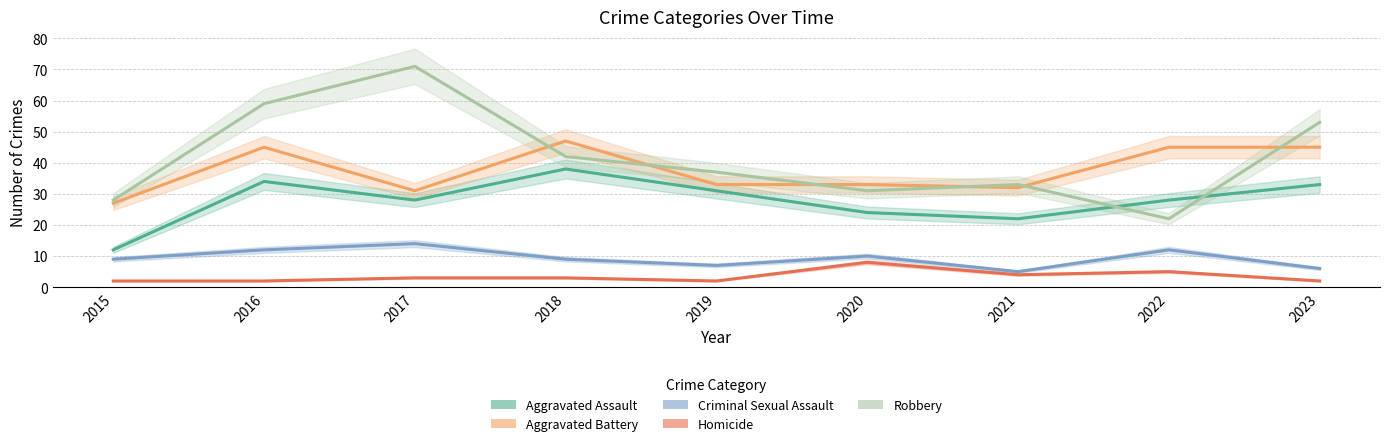

How many lines are shown in the chart?

5